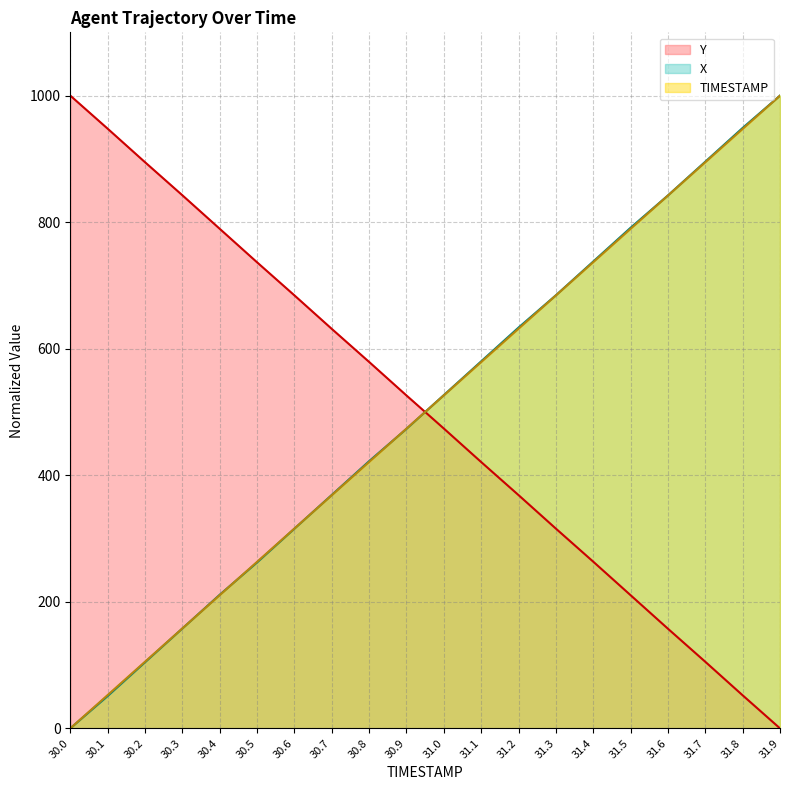

The value of Y at 31.9 is -447.3. True or false?

False